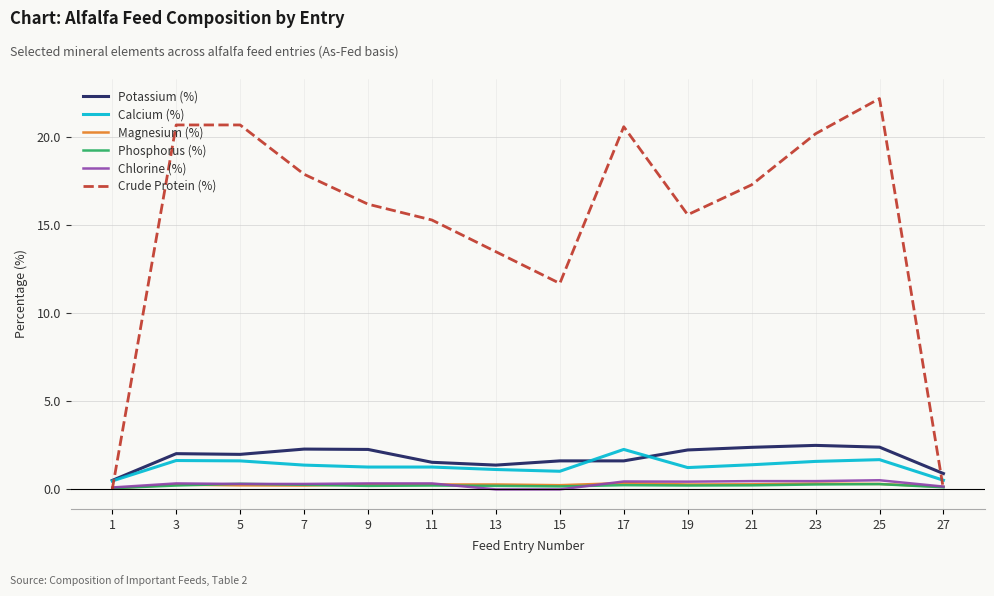

After their last crossing, which series has the higher values: Crude Protein (%) or Potassium (%)?

Potassium (%)